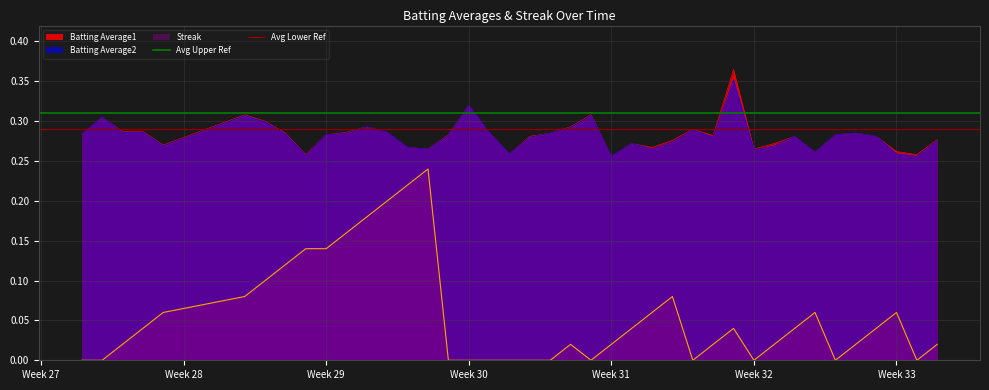

True or false: Batting Average1 and Streak intersect in this chart.

False